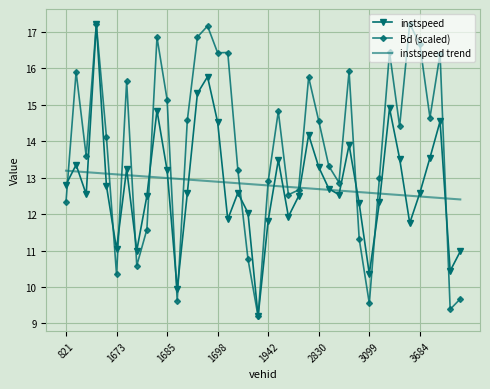

Which series has the largest total across all categories?

Bd (scaled)